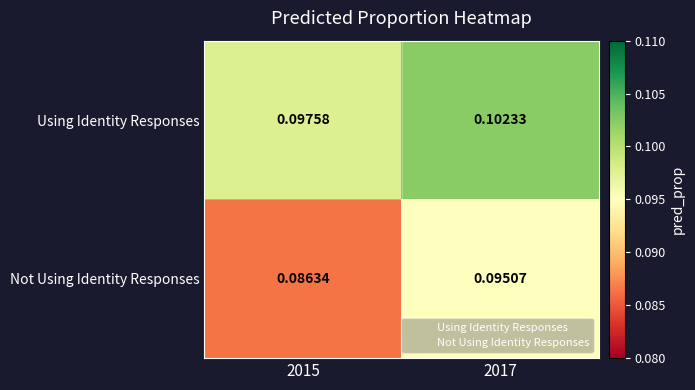

Is the value of Not Using Identity Responses at 2015 greater than the value of Using Identity Responses at 2017?

No